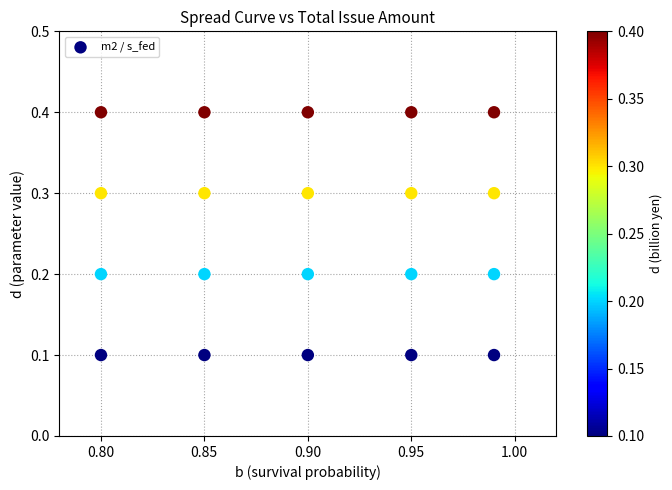

What is the range of Y values (max minus min)?

0.3